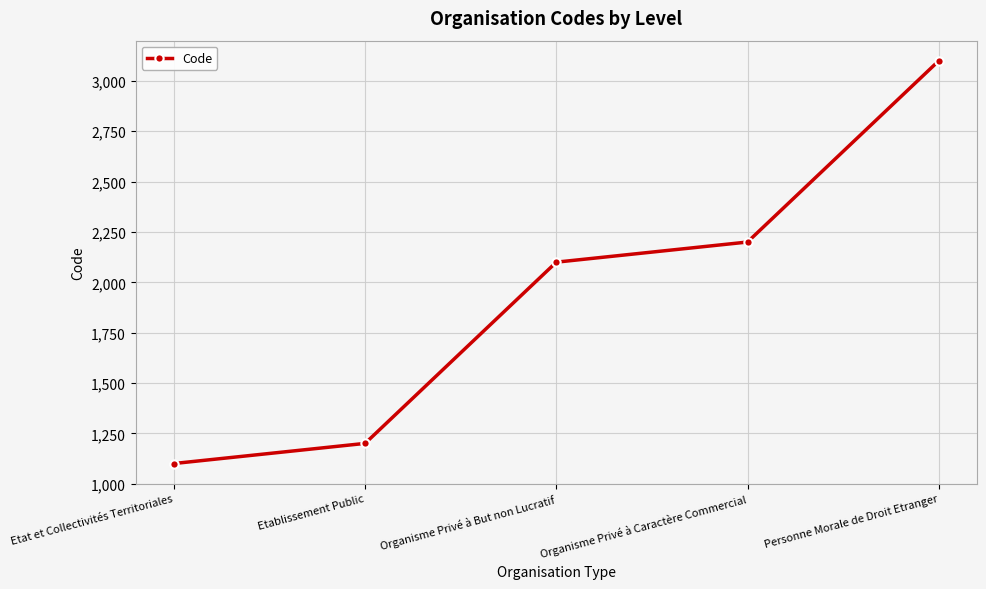

Which has a higher value, Organisme Privé à But non Lucratif or Etat et Collectivités Territoriales?

Organisme Privé à But non Lucratif